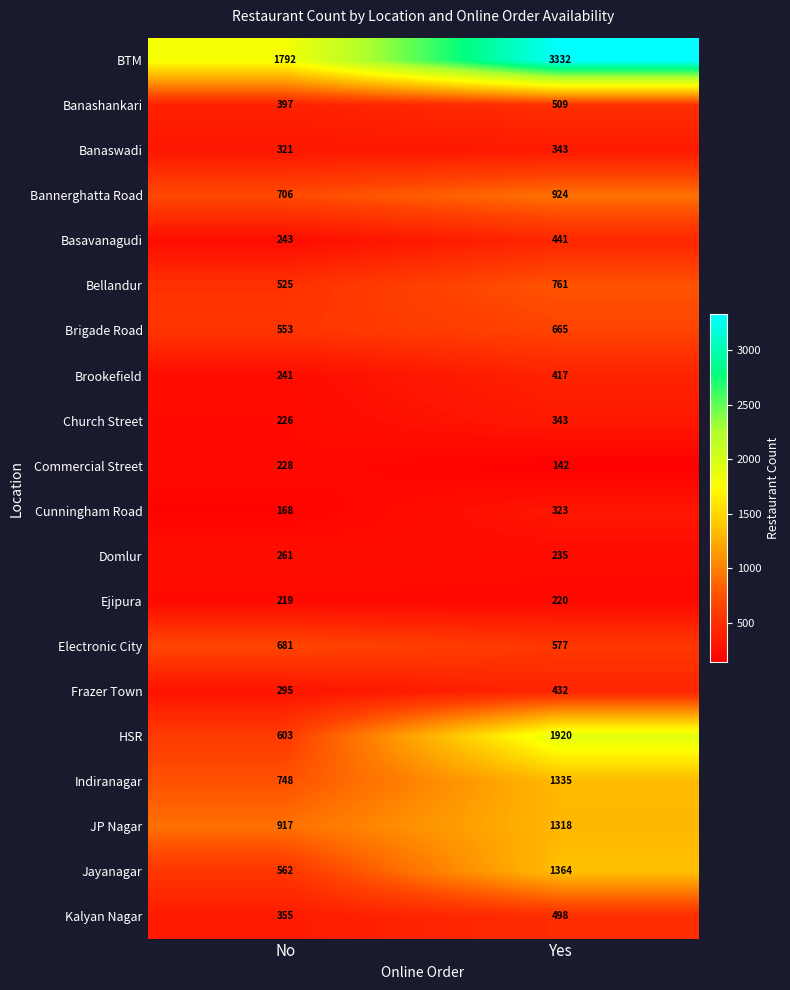

Rank the categories by BTM value from lowest to highest.

No, Yes